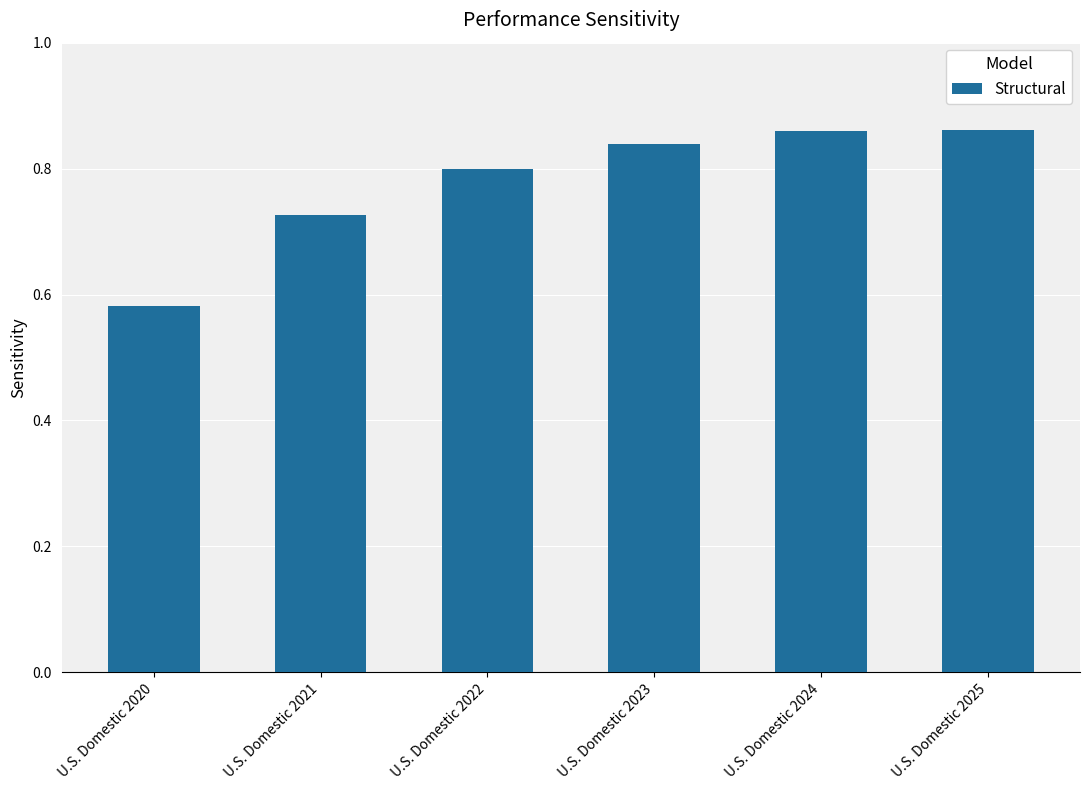

What is the change in value from U.S. Domestic 2020 to U.S. Domestic 2025?

+0.3